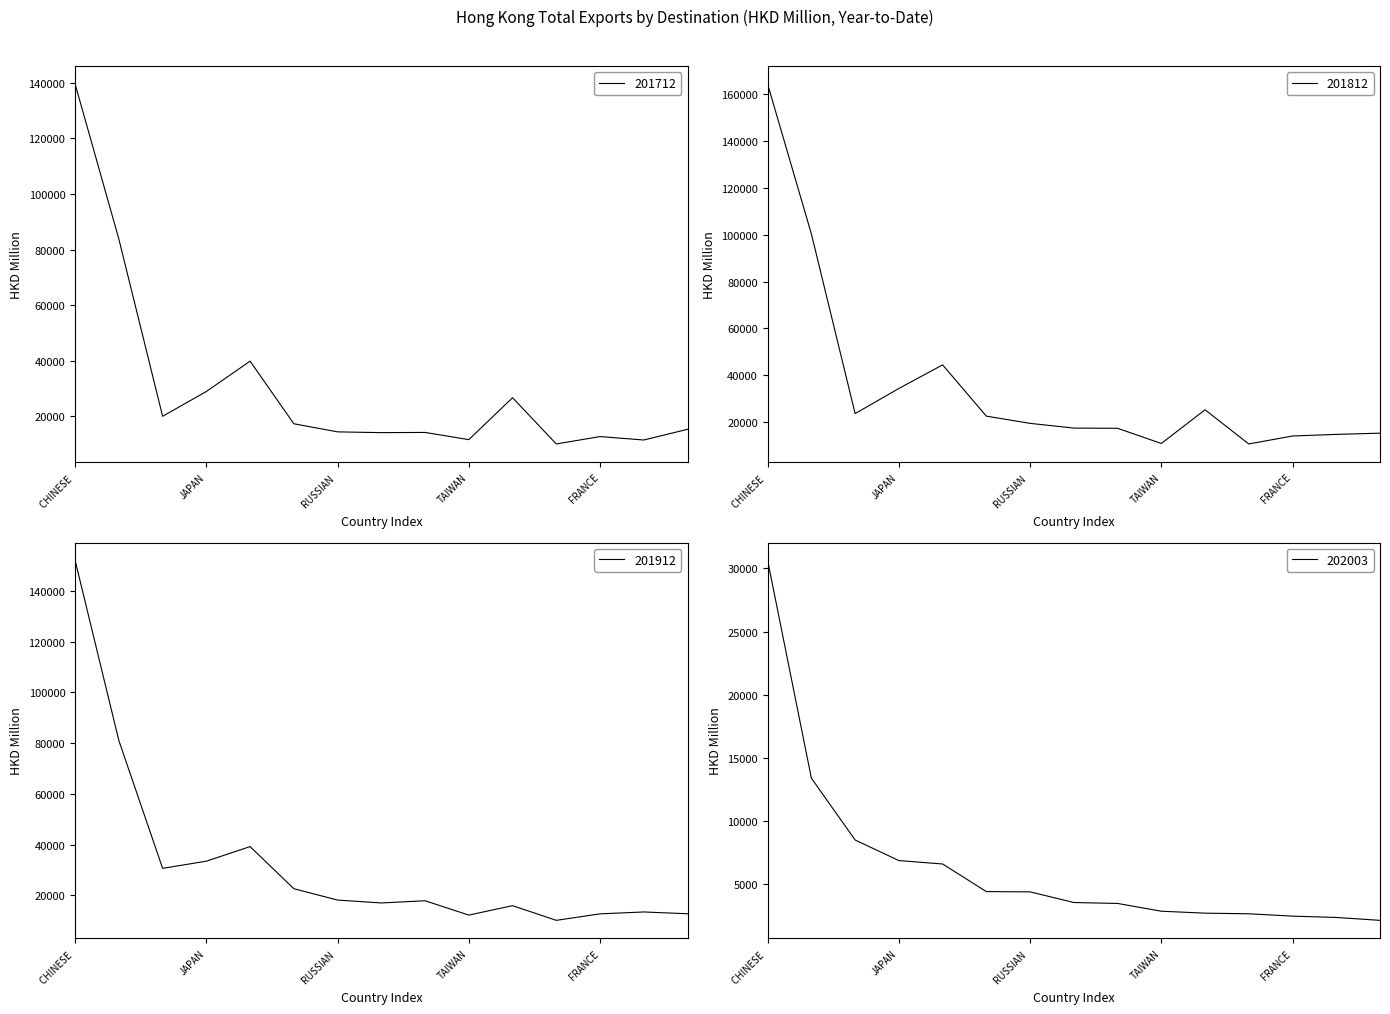

Which series ends up on top after the final intersection of 201912 and 201712?

201712